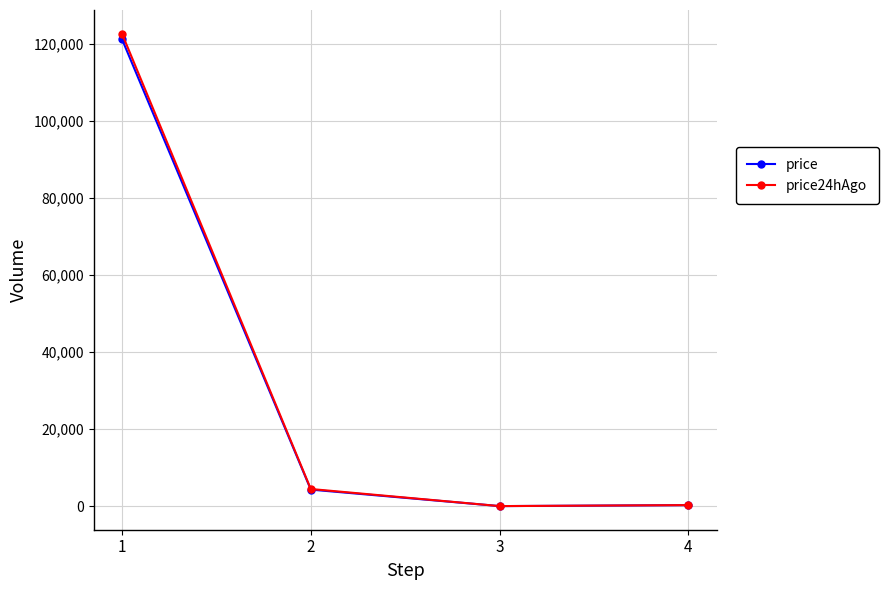

Which series has the widest spread of values?

price24hAgo